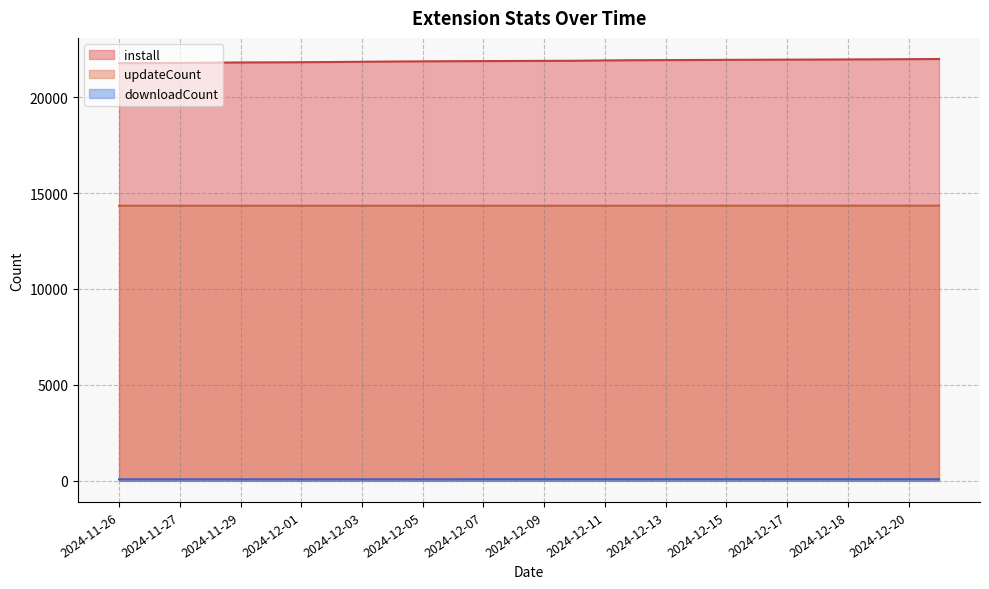

Reading left to right, list all the values displayed in this chart.

install: 21772	21775	21783	21796	21809	21814	21821	21831	21844	21857	21866	21874	21879	21885	21890	21896	21914	21925	21931	21937	21944	21949	21955	21959	21966	21972	21979	21989
updateCount: 14341	14341	14341	14341	14341	14341	14341	14341	14341	14341	14341	14341	14341	14341	14341	14341	14341	14341	14342	14342	14342	14342	14342	14342	14342	14342	14342	14343
downloadCount: 80	80	80	80	80	80	80	80	80	80	80	80	84	84	84	84	84	84	84	84	84	84	84	84	84	84	84	84